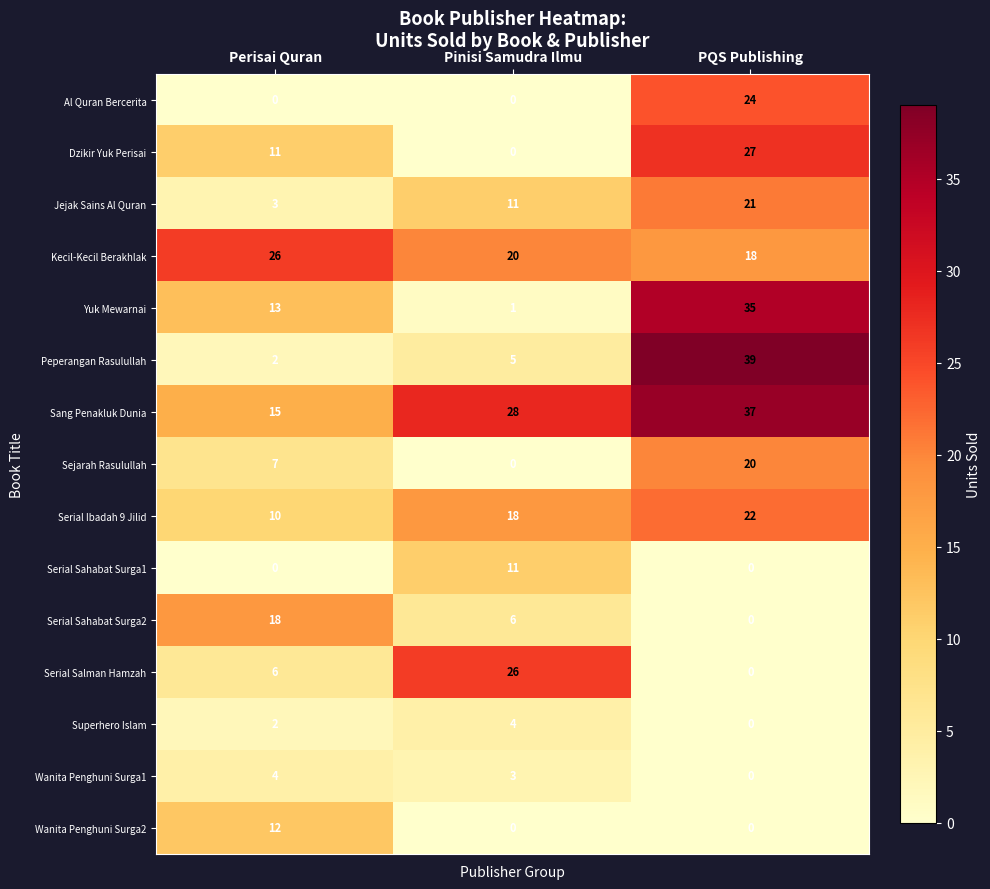

Between Perisai Quran and Pinisi Samudra Ilmu, which series saw the biggest shift?

Serial Salman Hamzah